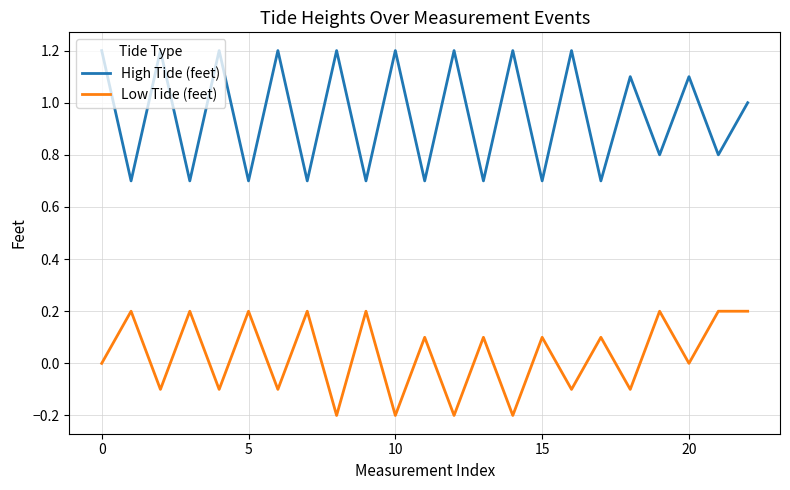

What is the greatest value displayed?

1.2